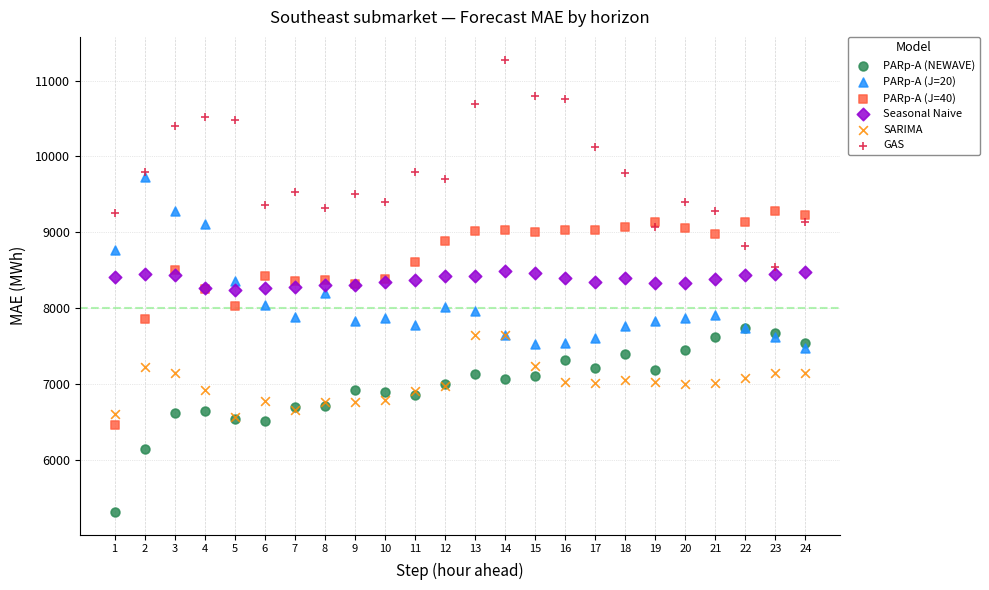

What are all the series names shown in the legend?

PARp-A (NEWAVE), PARp-A (J=20), PARp-A (J=40), Seasonal Naive, SARIMA, GAS